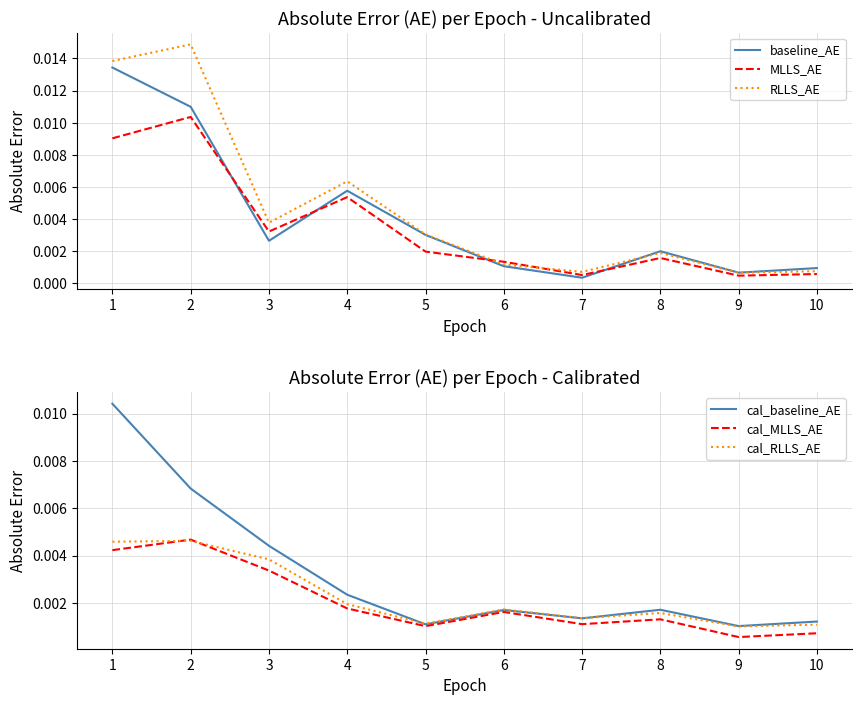

Rank the series at 10 from lowest to highest value.

MLLS_AE, cal_MLLS_AE, RLLS_AE, baseline_AE, cal_RLLS_AE, cal_baseline_AE